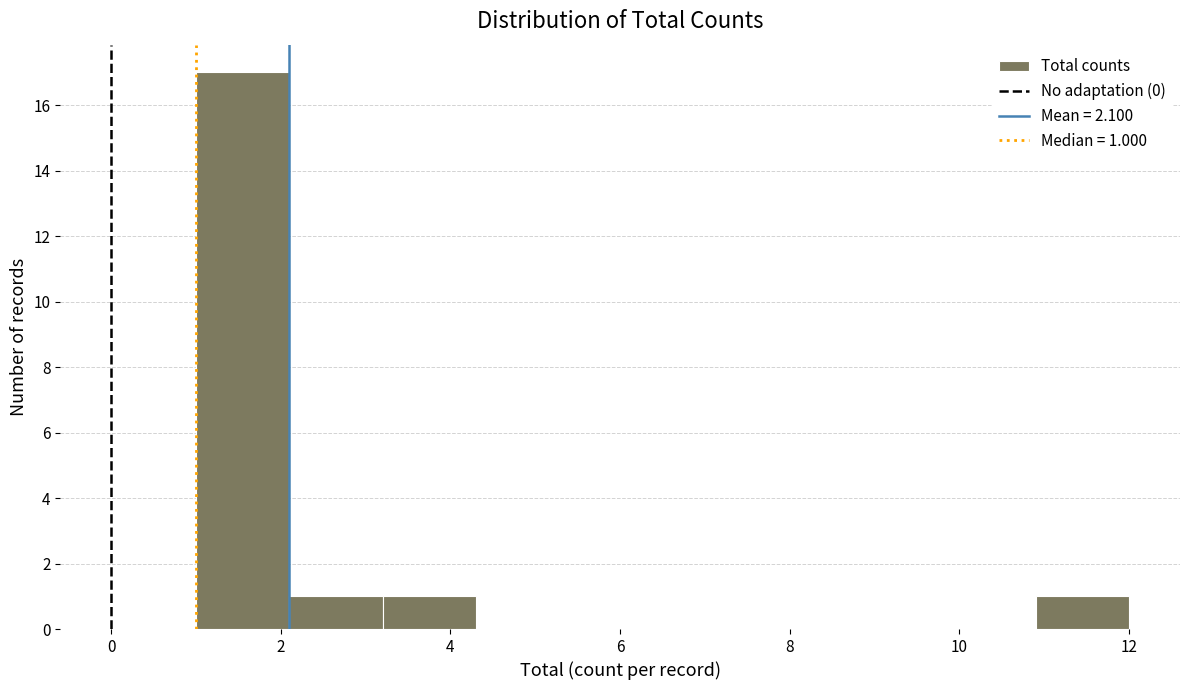

Which range on the x-axis has the tallest bar?

1.0 to 2.1